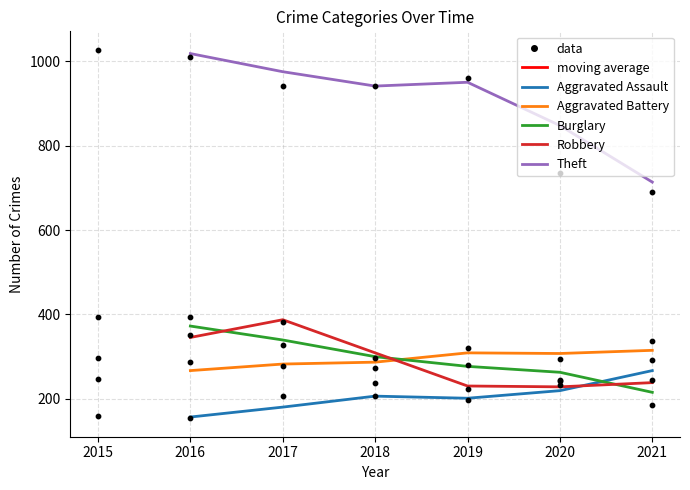

Which series contains the highest Y value?

Theft